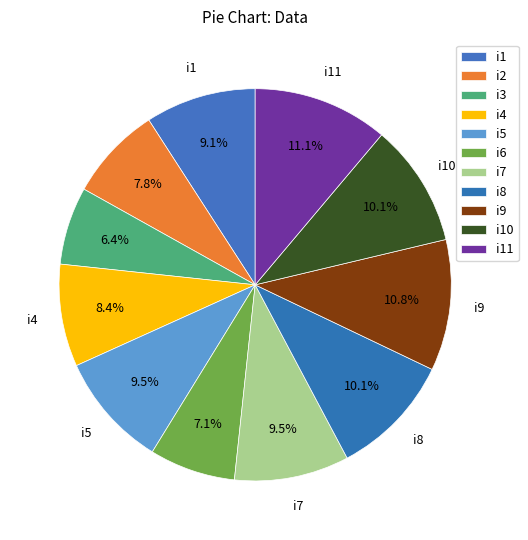

How many segments does this pie chart have?

11